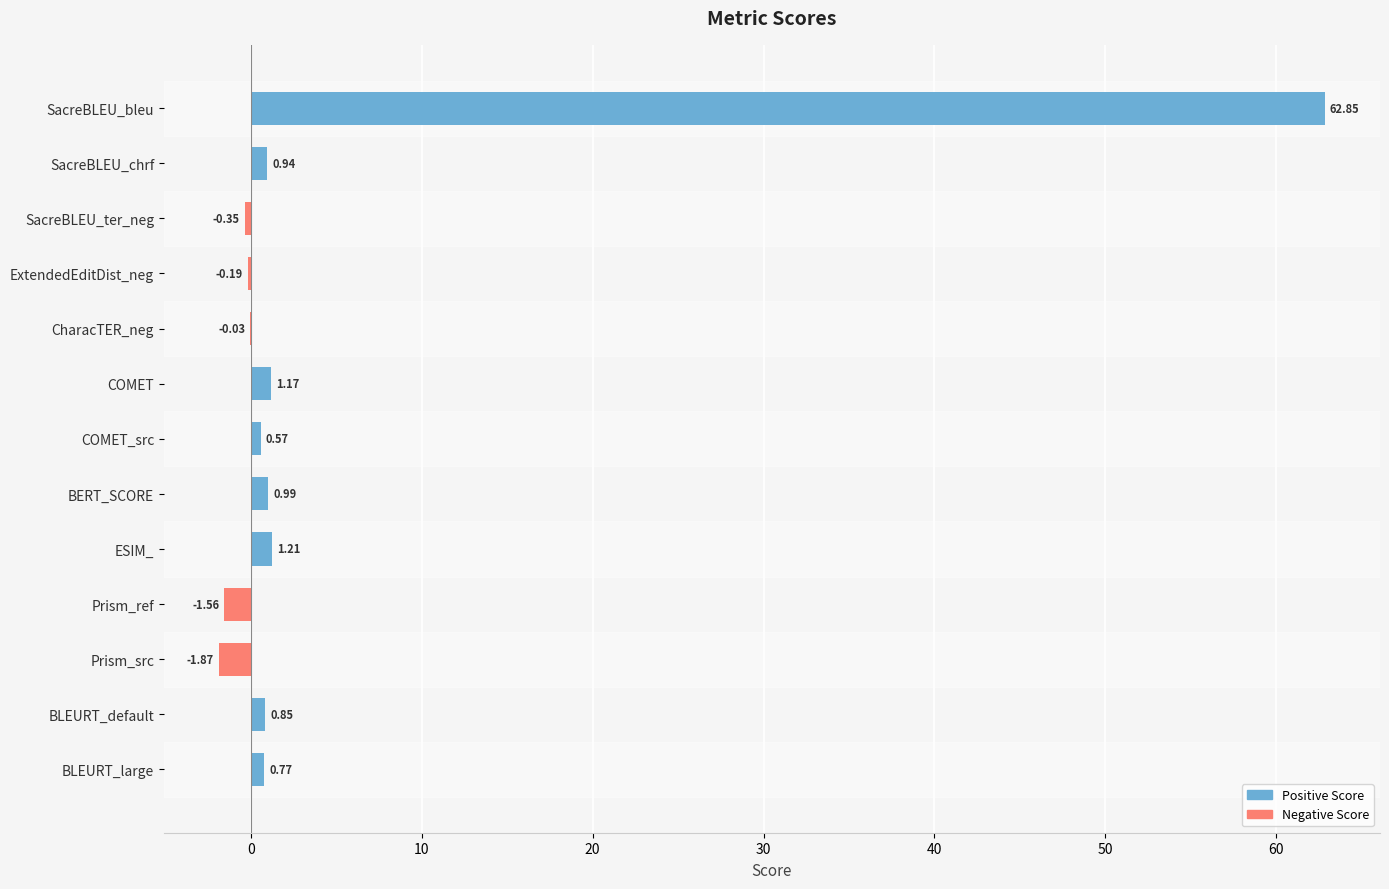

What is the sum of the values at BERT_SCORE and ESIM_?

2.2